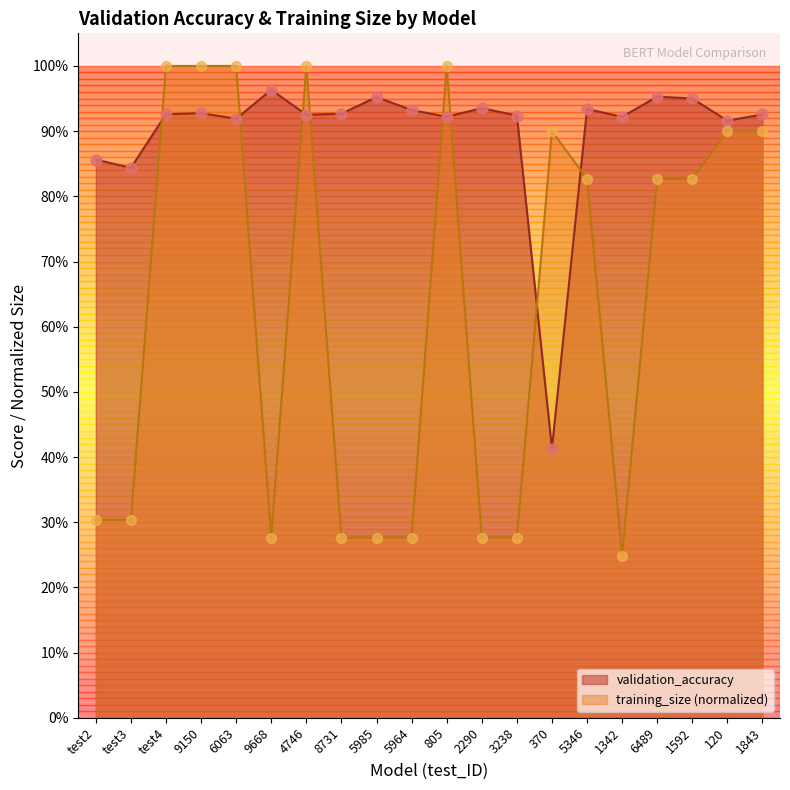

Which series contains the highest Y value?

training_size